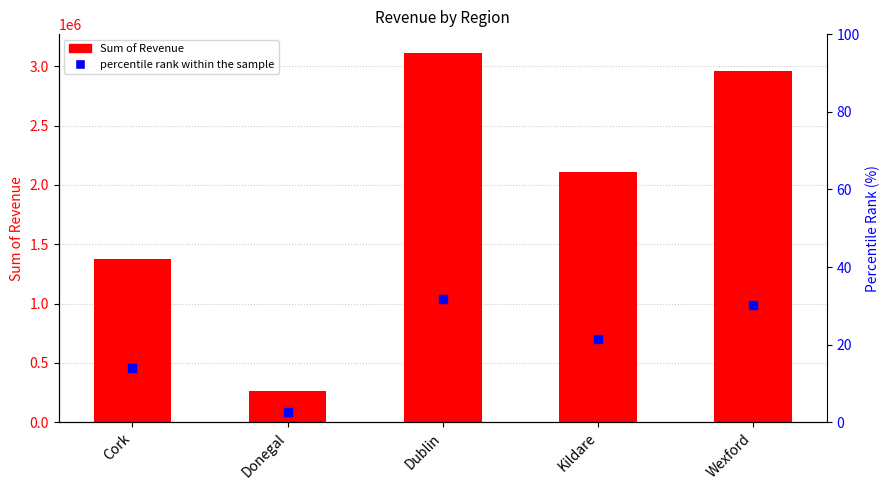

Which series reaches the maximum Y coordinate?

Sum of Revenue